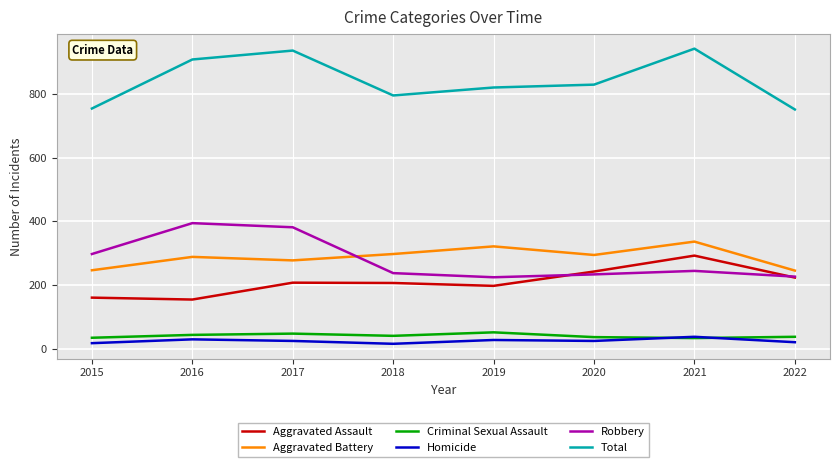

True or false: Robbery has a value of 297 at 2015.

True